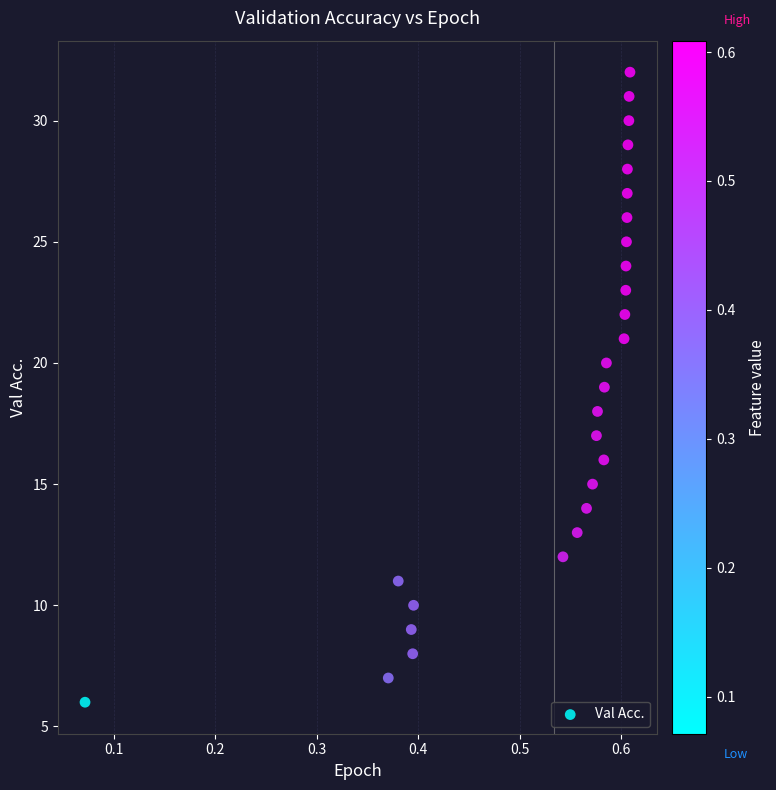

What is the range of Y values (max minus min)?

26